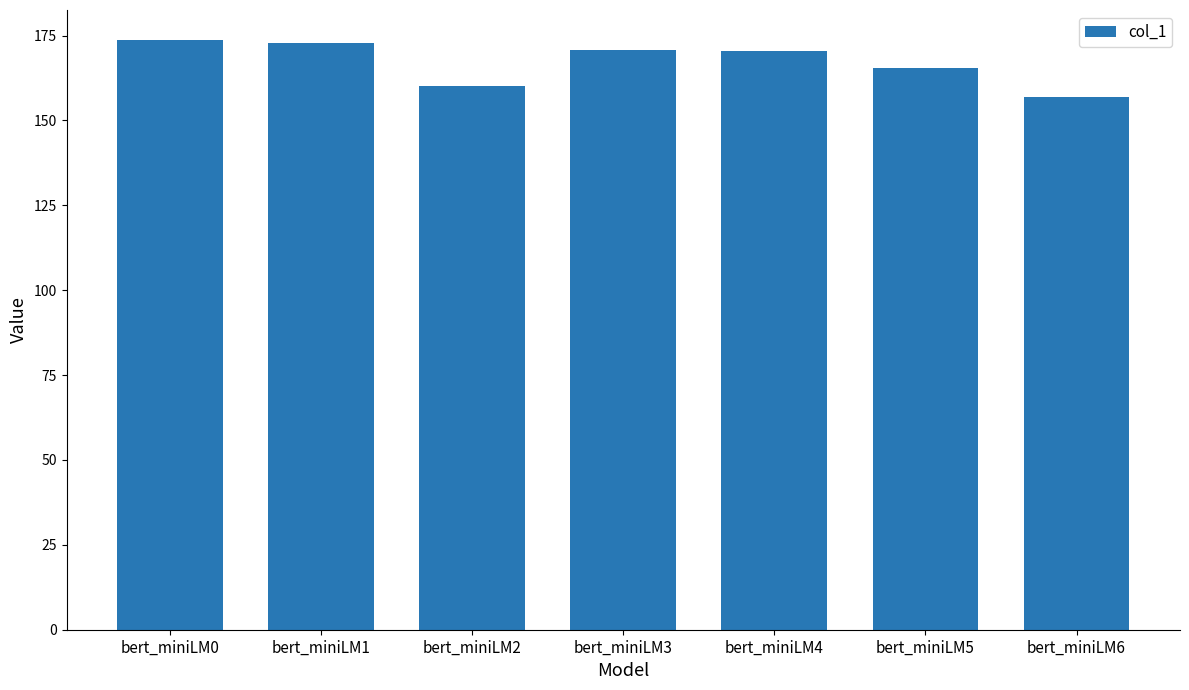

Which has a higher value, bert_miniLM5 or bert_miniLM1?

bert_miniLM1